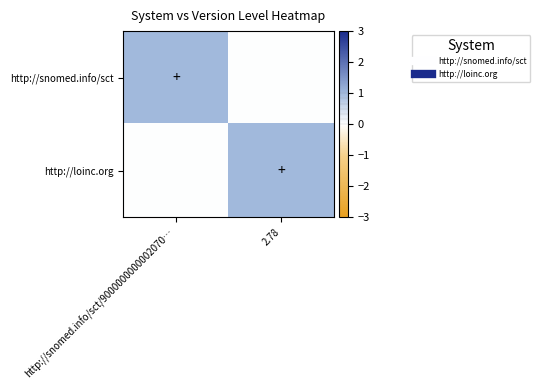

What is the difference between the highest and lowest values at http://snomed.info/sct/9000000000002070…?

1